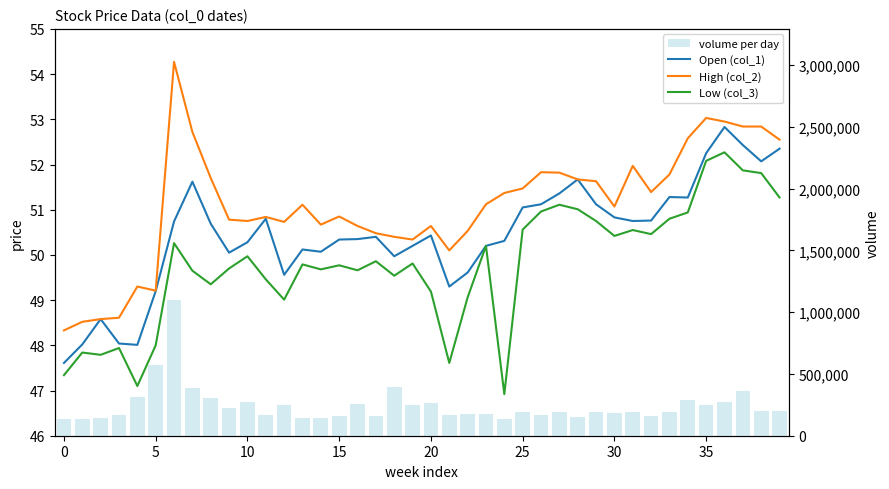

Where is High (col_2) nearest to the value 51?

30